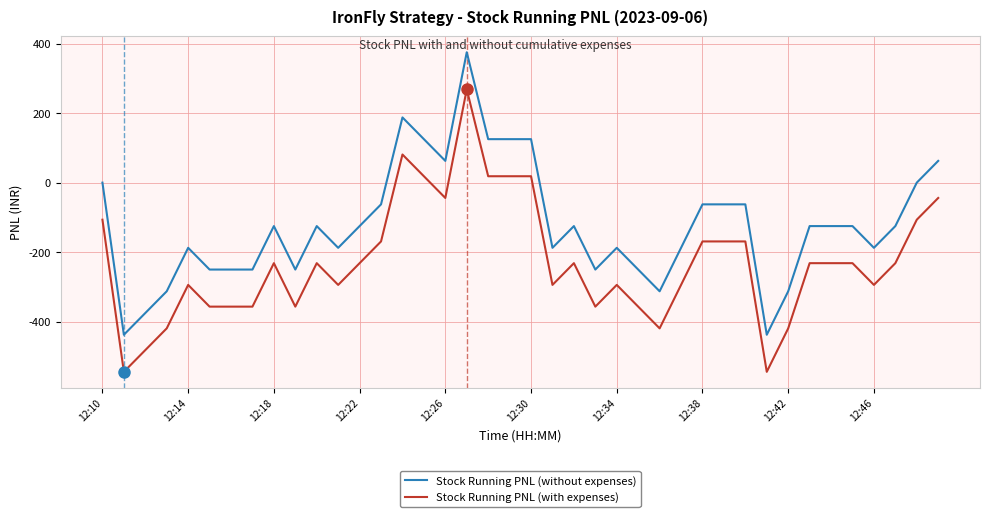

What is the difference between the maximum and minimum values in the Stock Running PNL (without expenses) series?

812.5